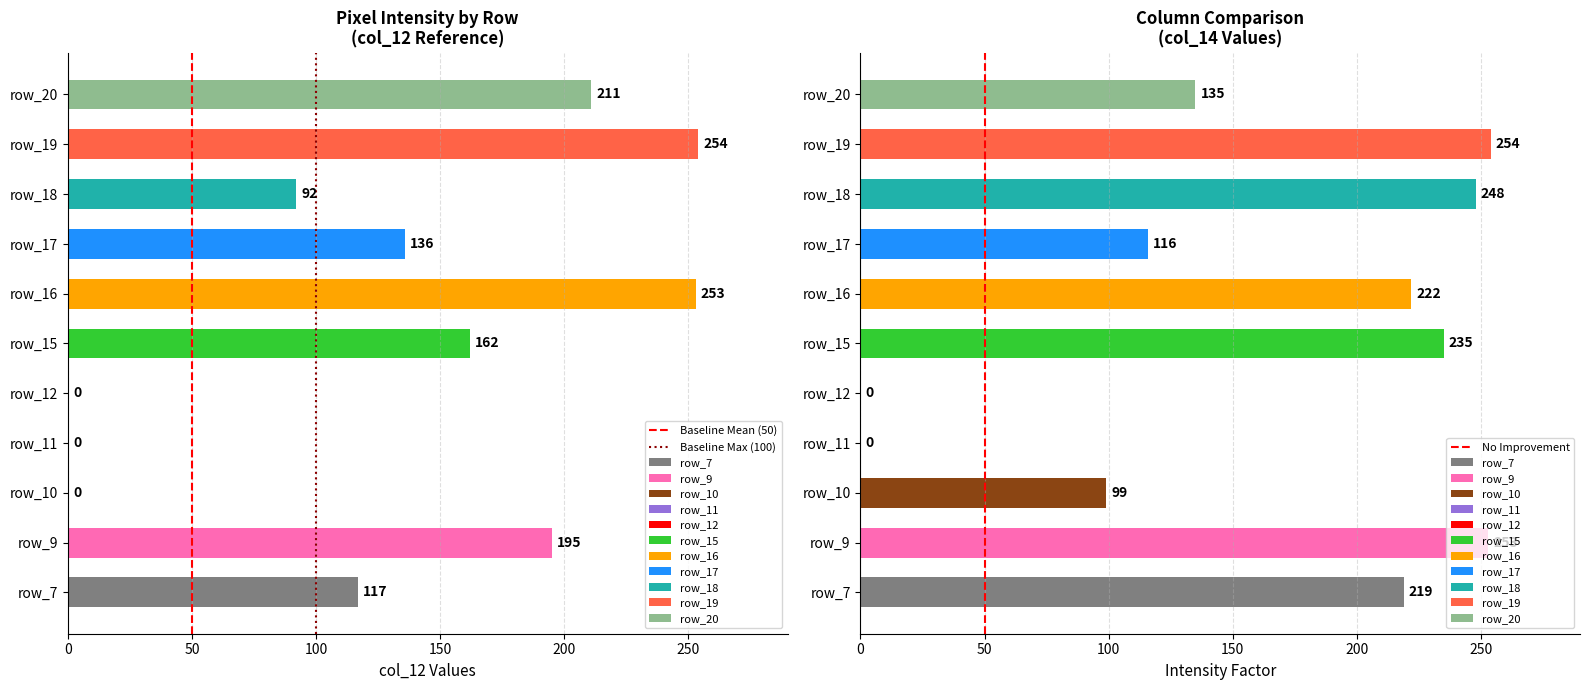

Is the value of Baseline Mean (50) at 50 greater than the value of Baseline Max (100) at 0?

Yes